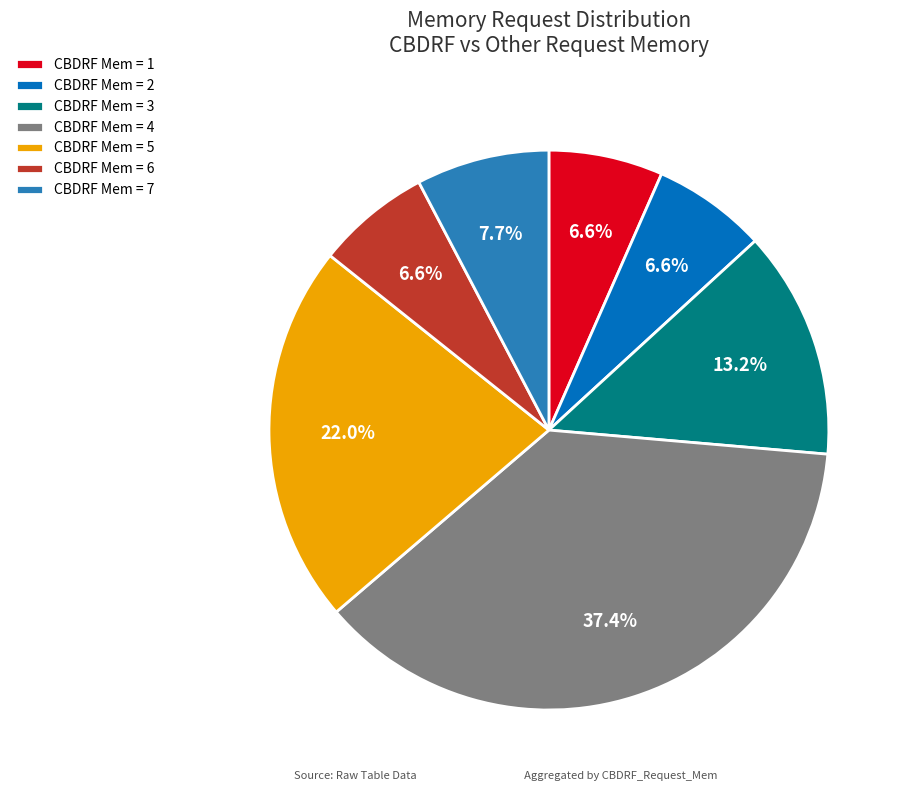

What is the ratio of the value at CBDRF Mem = 3 to the value at CBDRF Mem = 5?

0.6